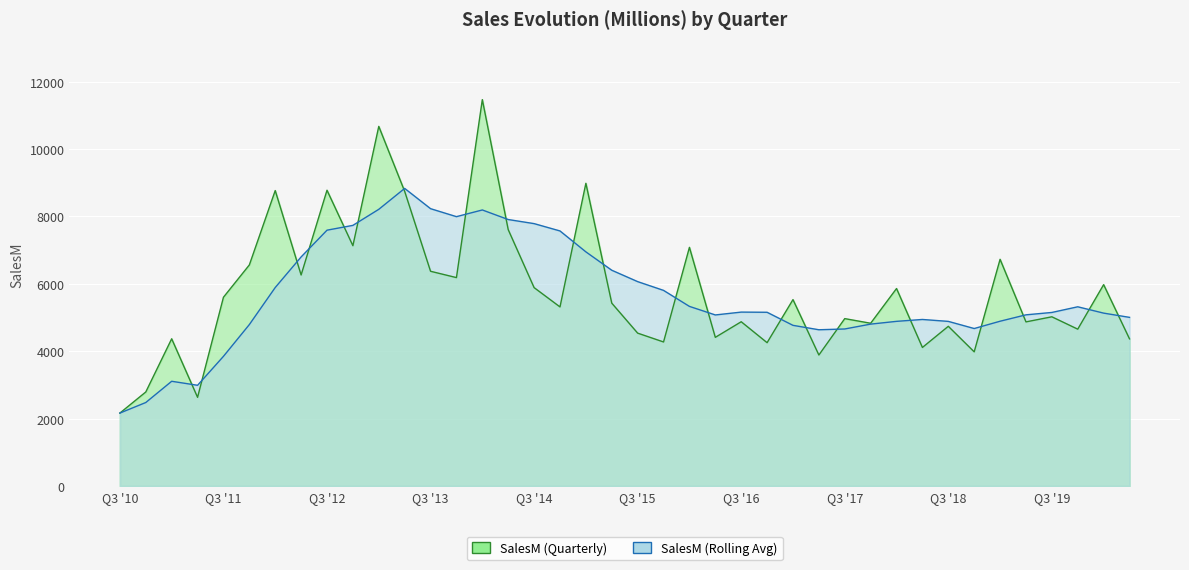

Between Q2 '12 and Q4 '16, which is larger?

Q2 '12